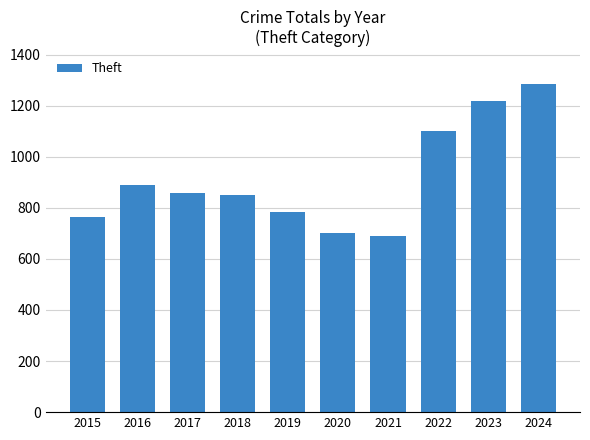

How many distinct data groups are displayed?

1